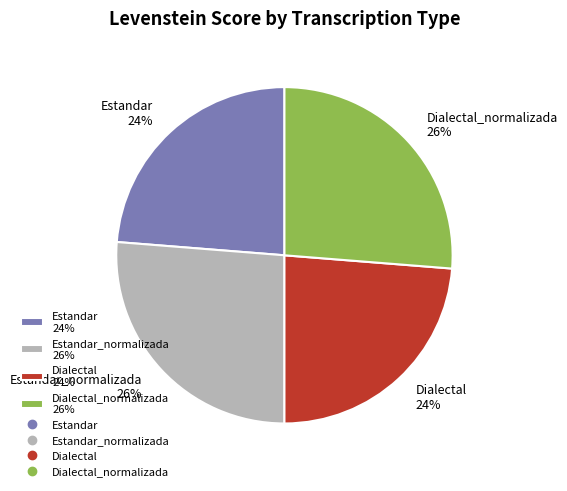

Is the sum of Dialectal 24% and Estandar 24% greater than half?

No